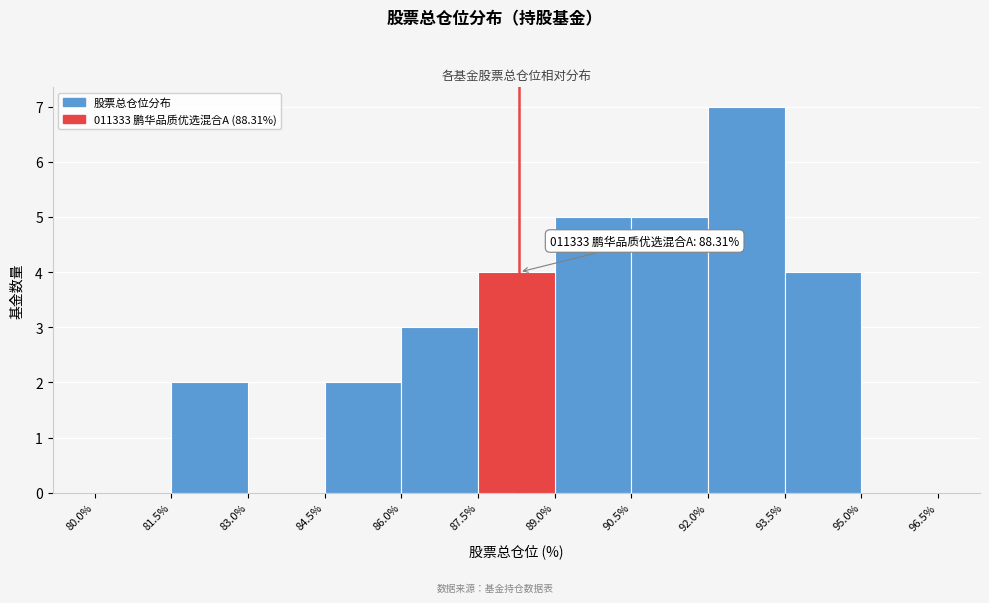

Over which range of the x-axis is the bar tallest?

92.0% to 93.5%